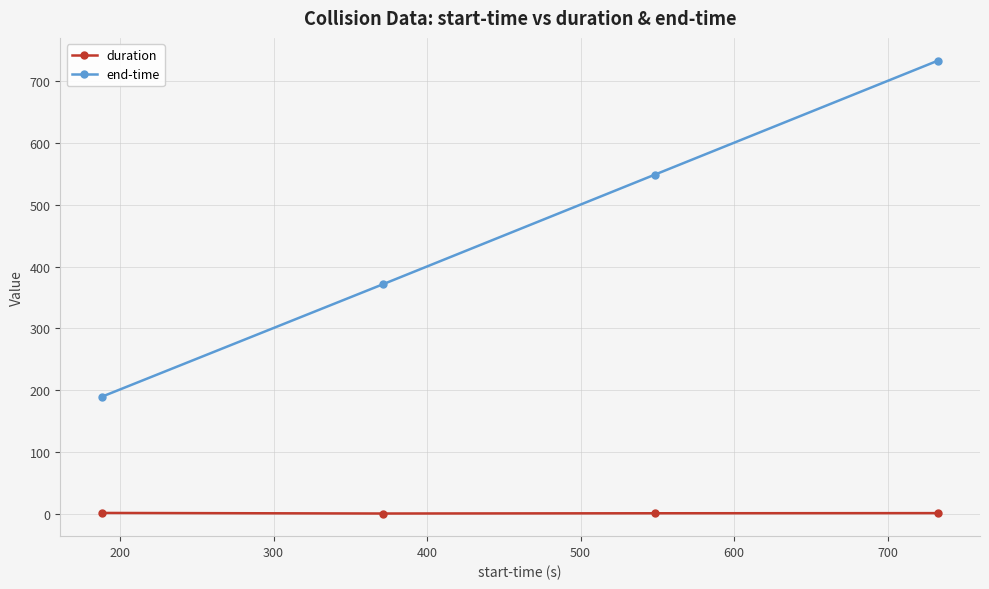

How many categories are shown in the chart?

4